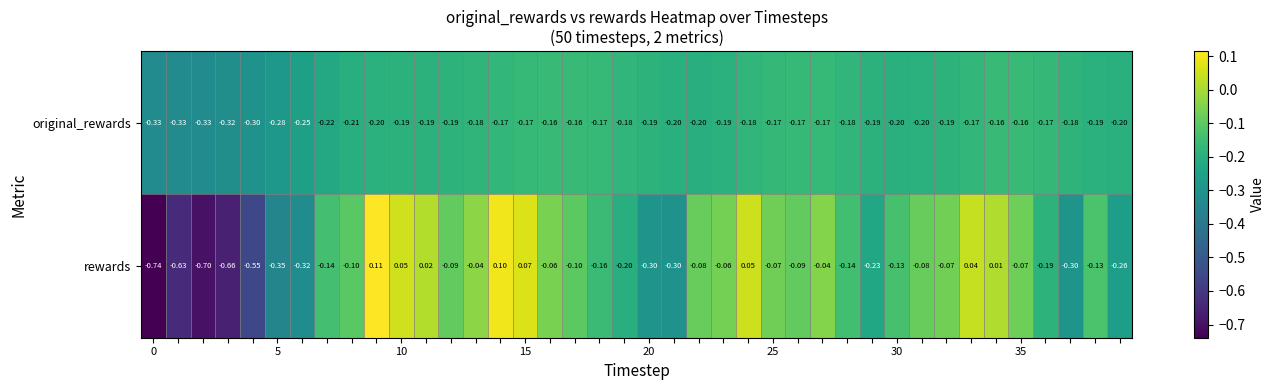

Which series has the widest spread of values?

rewards